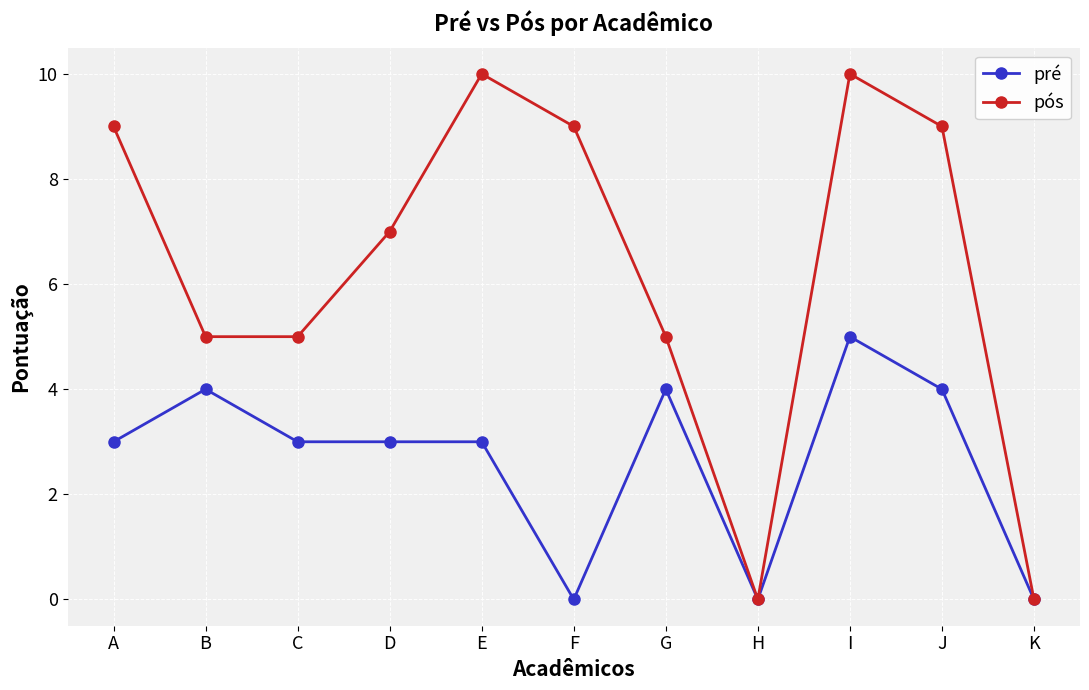

What is the difference between the maximum and minimum values in the pós series?

10